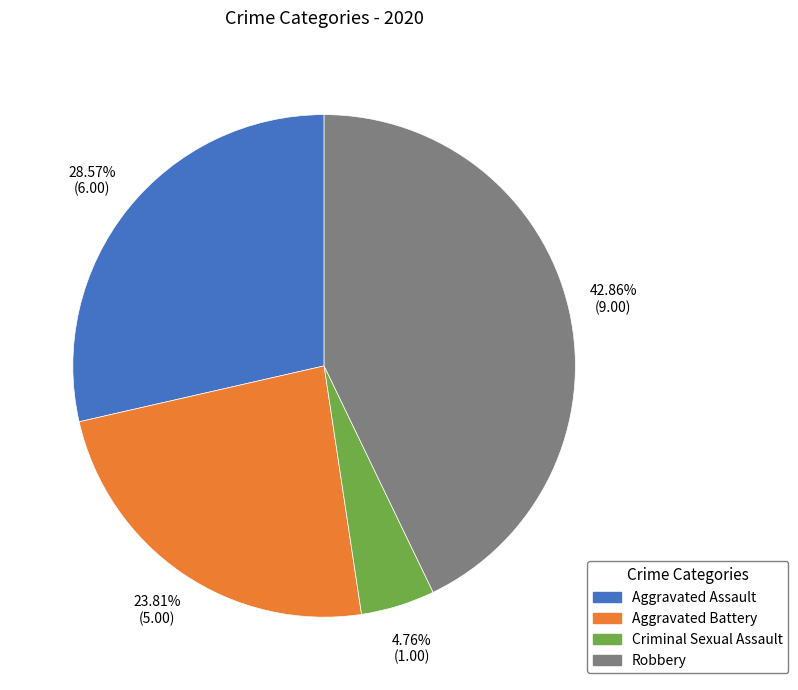

Is there a majority slice in this chart?

No